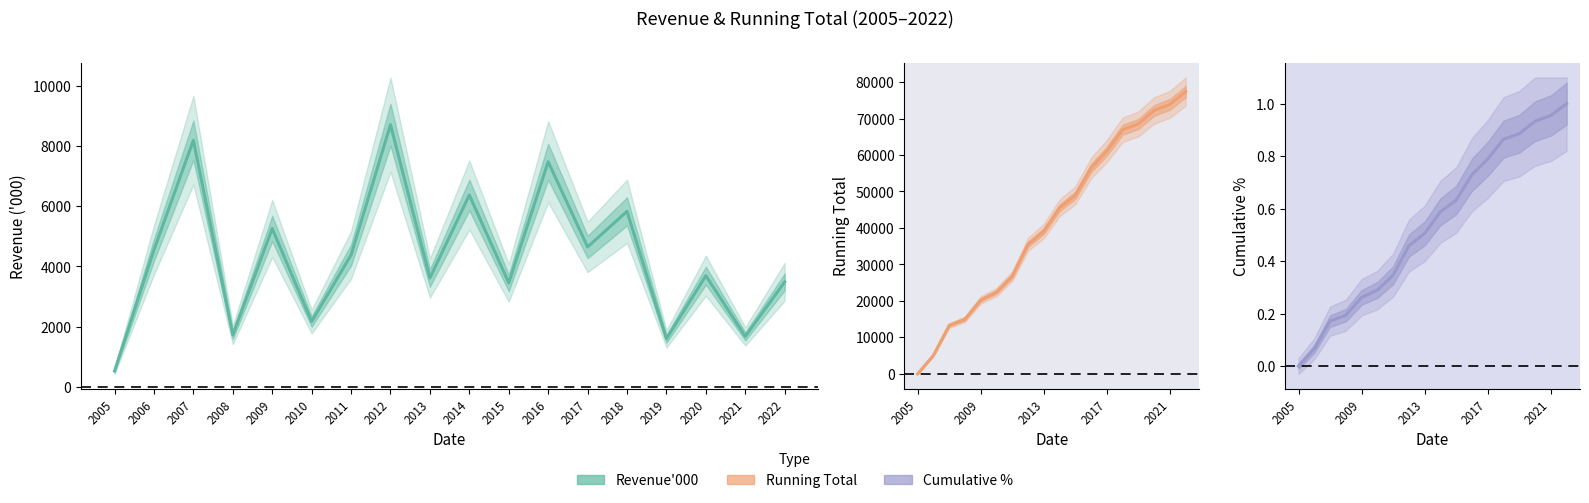

What is the value of the Revenue'000 point at the 9th from the left?

3618.0